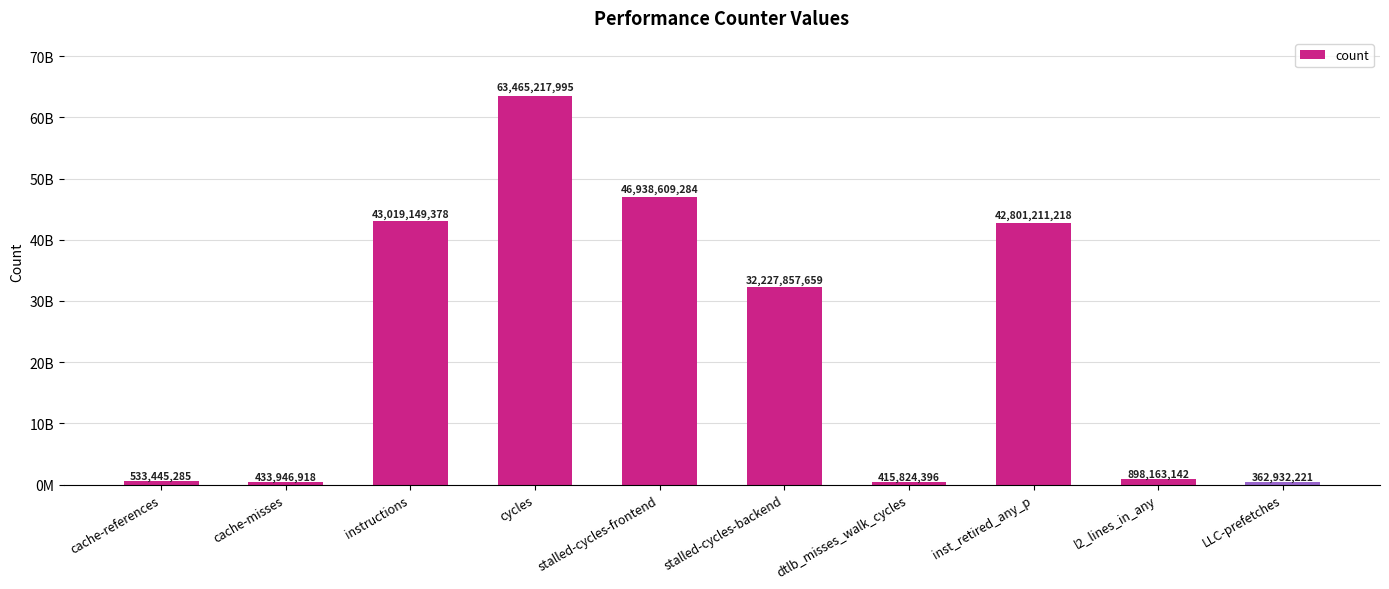

Where is the data nearest to the value 31914075108?

stalled-cycles-backend